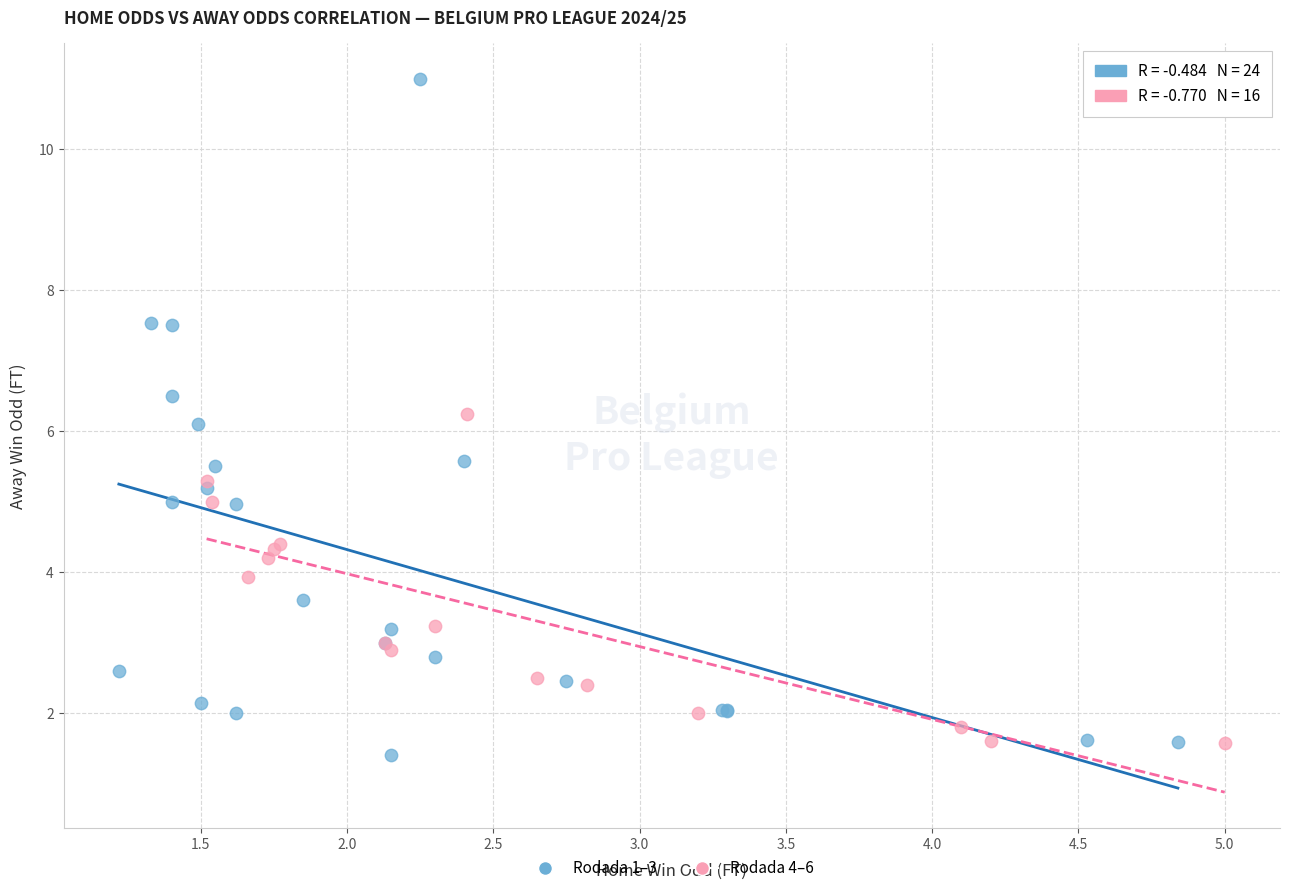

Which series contains the highest Y value?

Rodada 1–3